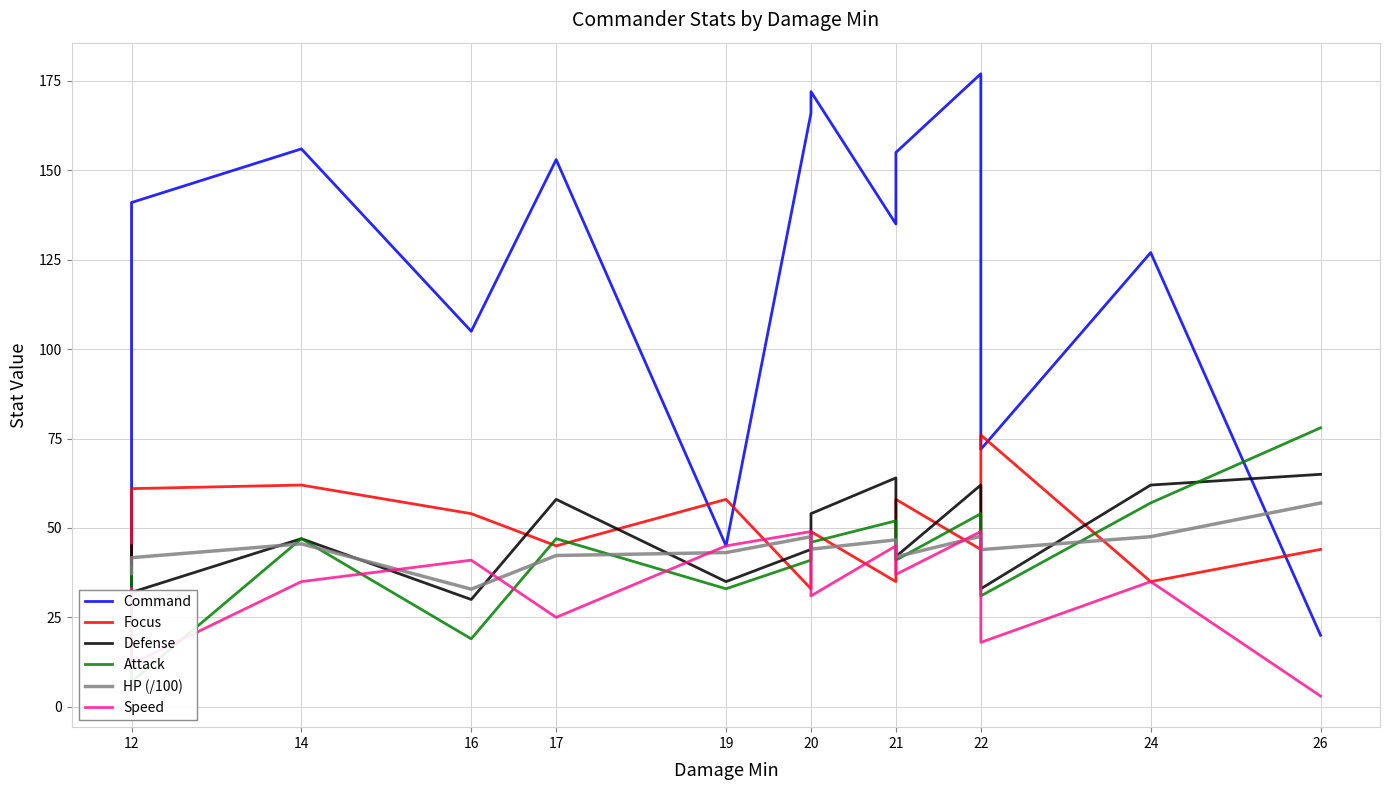

Which series changed the most between 20 and 26?

Command